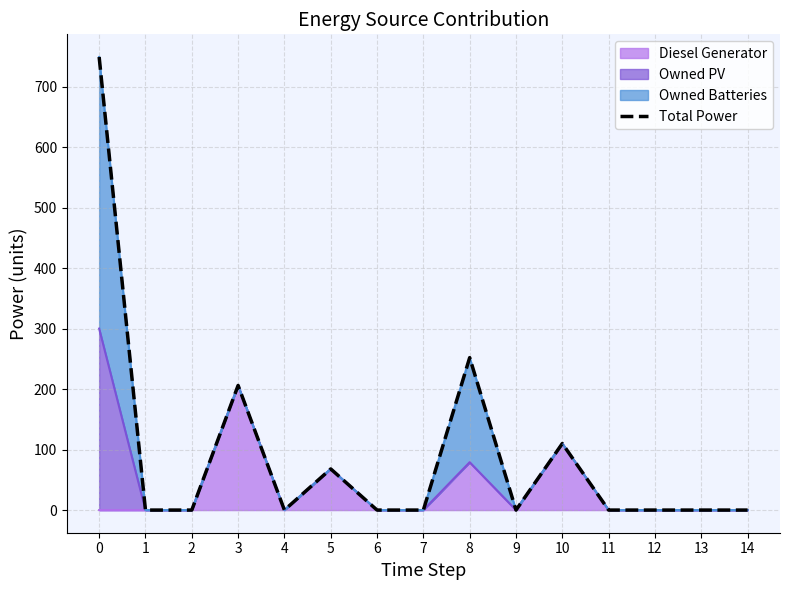

How many interior local valleys (lower than both neighbors) does the data have?

2